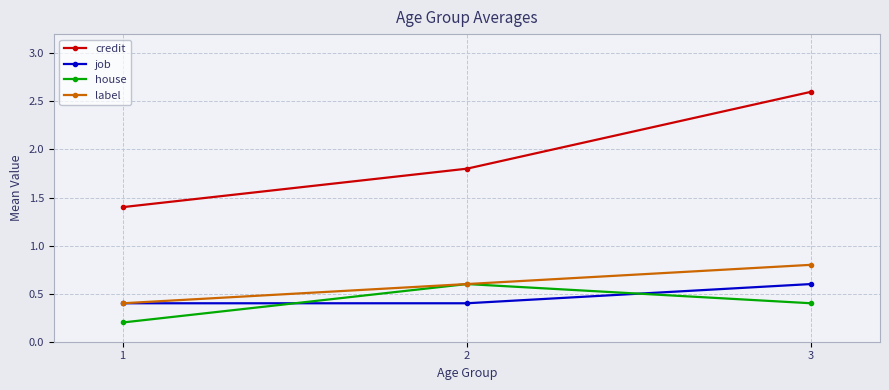

What is the value of the credit point at the 2nd from the left?

1.8